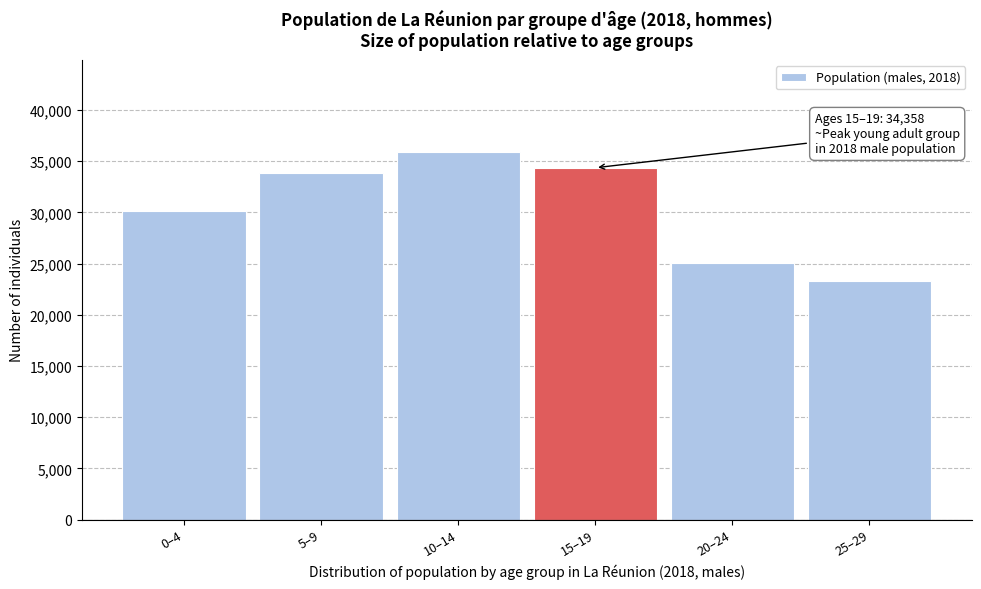

Reading right to left, what are all the values shown in this chart?

23309	25047	34358	35922	33871	30163